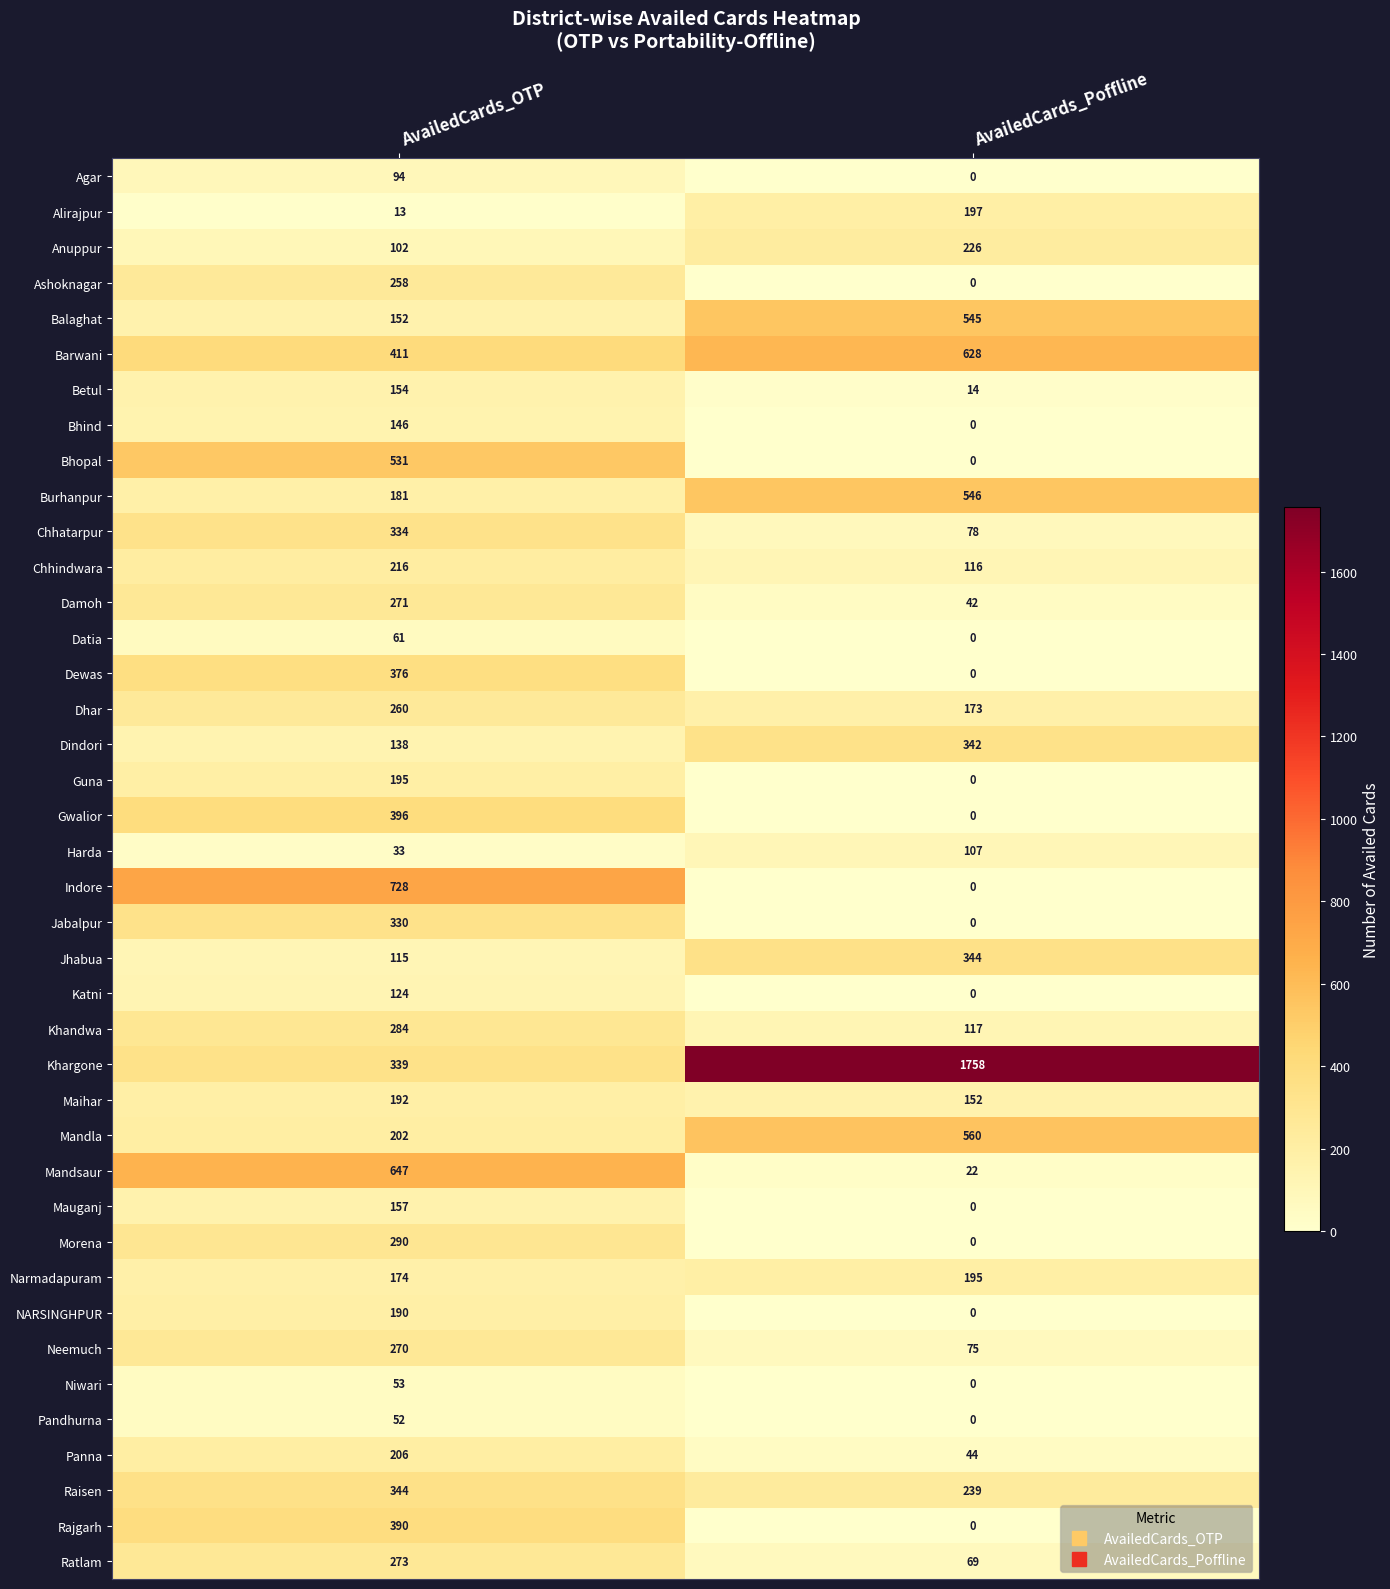

True or false: Pandhurna has a value of 17 at AvailedCards_OTP.

False